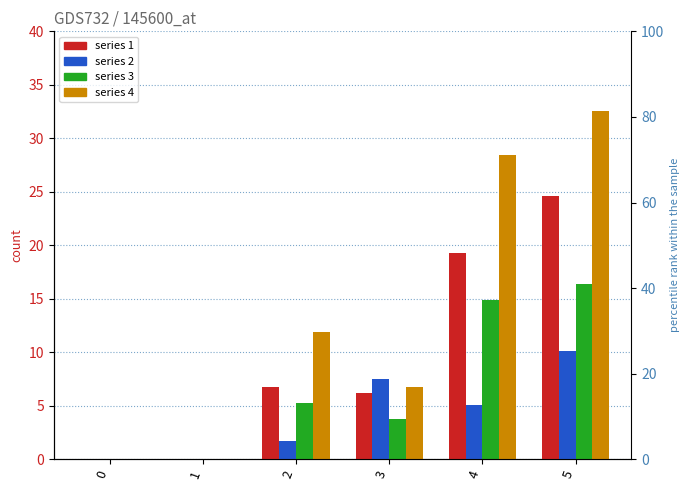

Which series changed the most between 2 and 3?

2